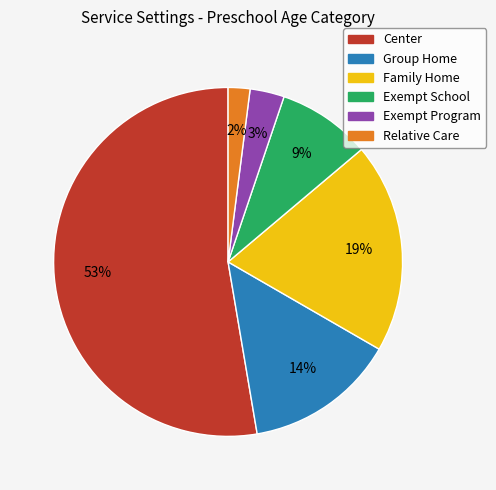

Which slice is the largest?

Center